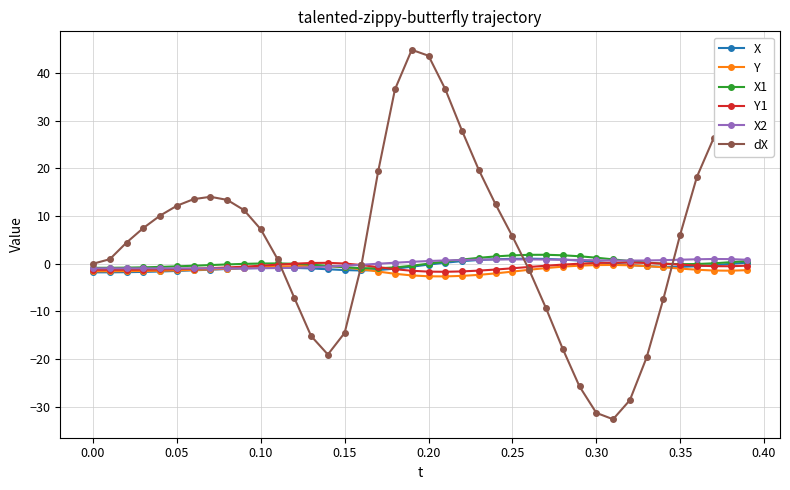

How many lines are shown in the chart?

6